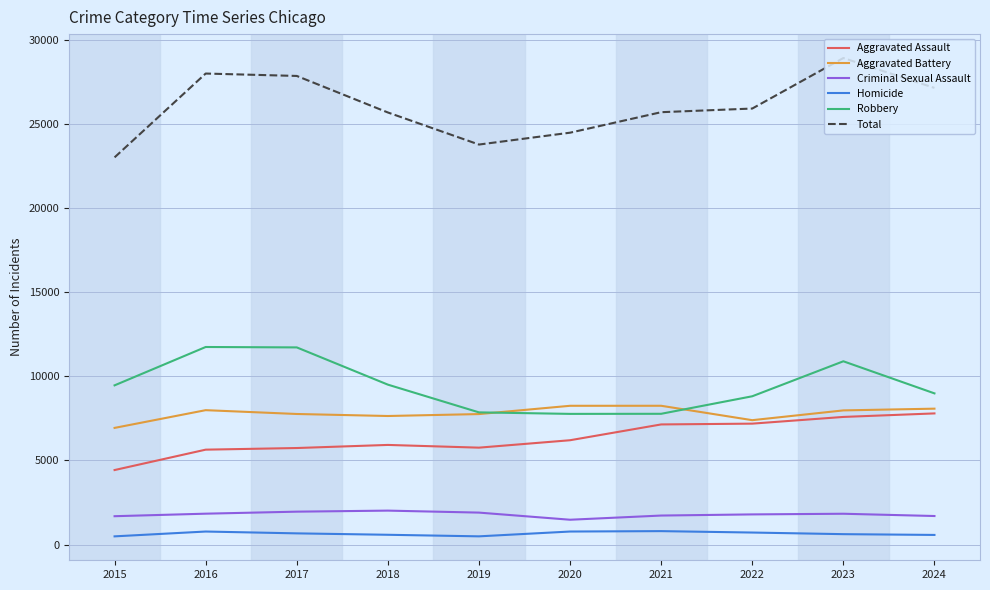

What is the greatest value displayed?

28919